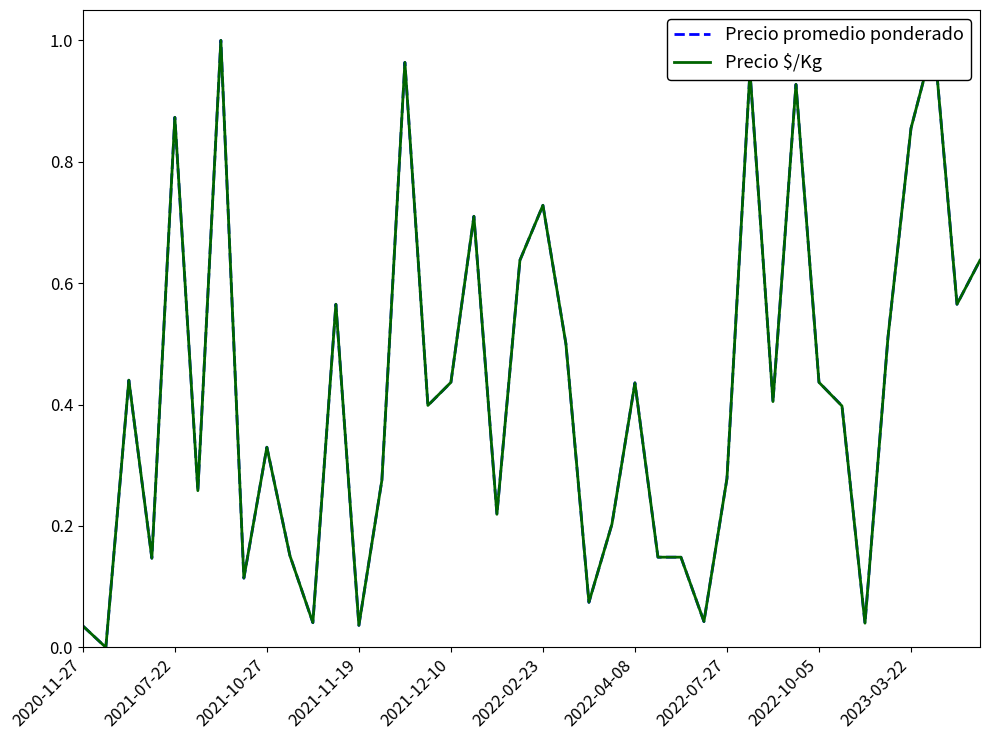

The Precio promedio ponderado series shows 0.6 at 2022-10-05. True or false?

False